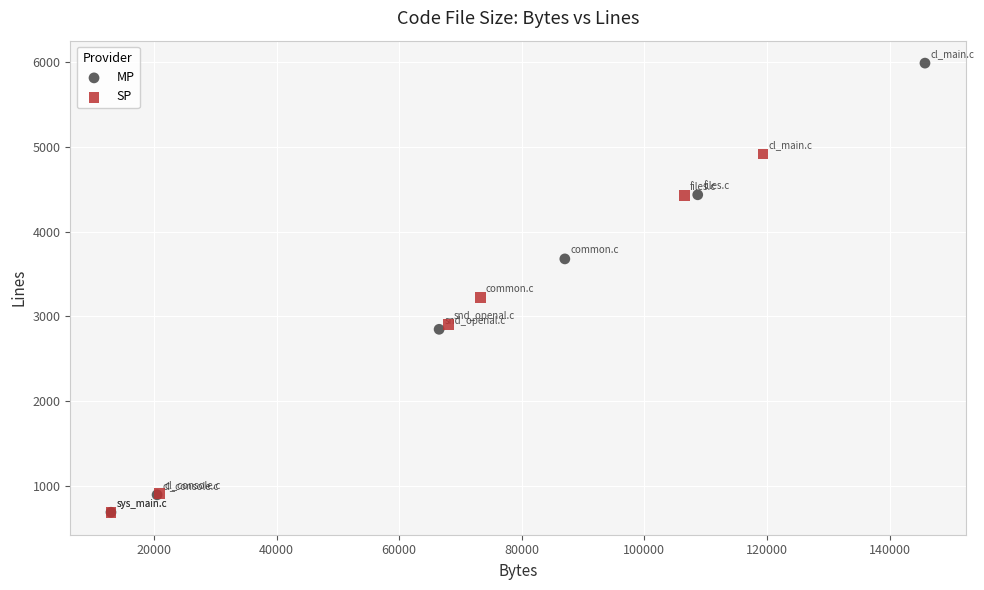

What are all the series names shown in the legend?

MP, SP